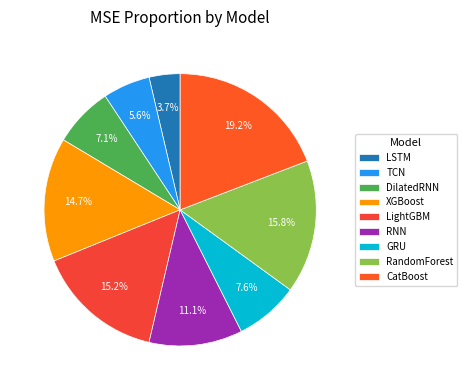

Count the number of slices in the pie.

9